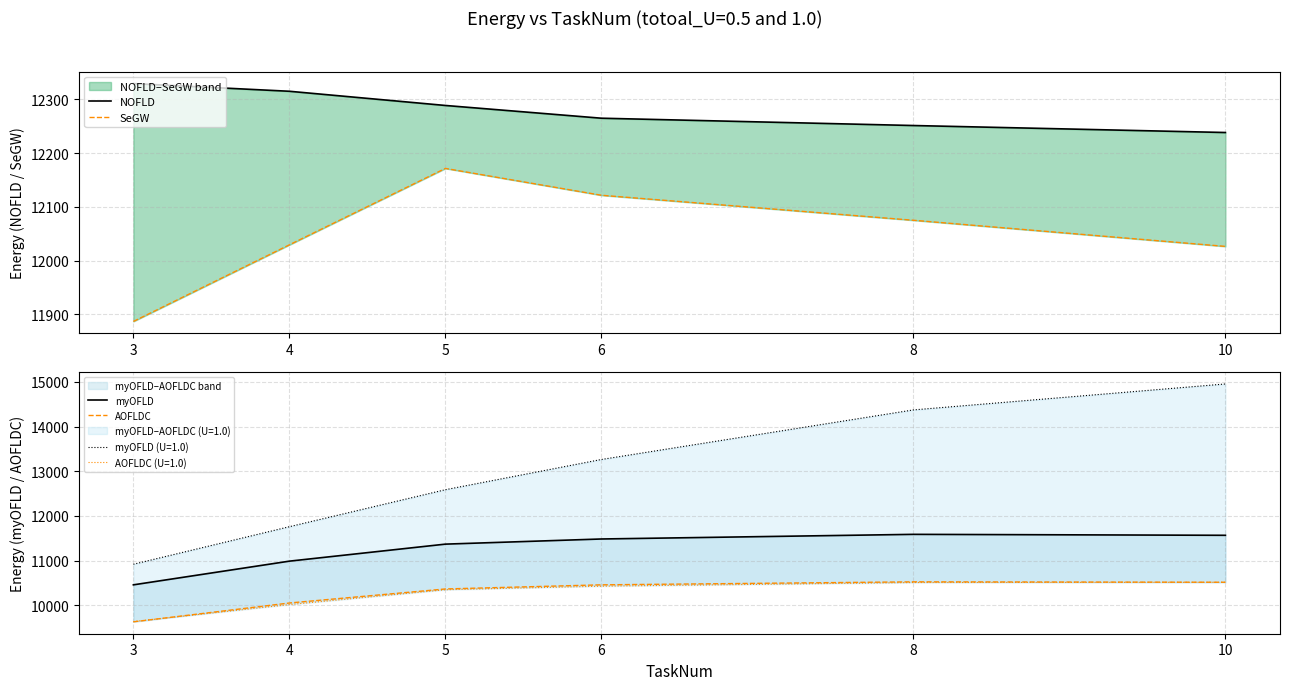

What are all the series names shown in the legend?

NOFLD, SeGW, myOFLD, AOFLDC